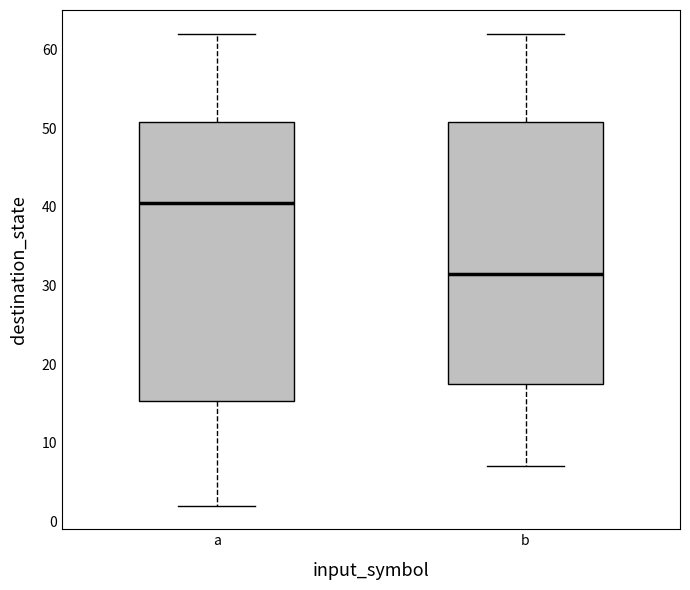

Where is the lower edge of the box for b on the y-axis? The values are not printed on the chart, so give them approximately, as read against the axis.

18